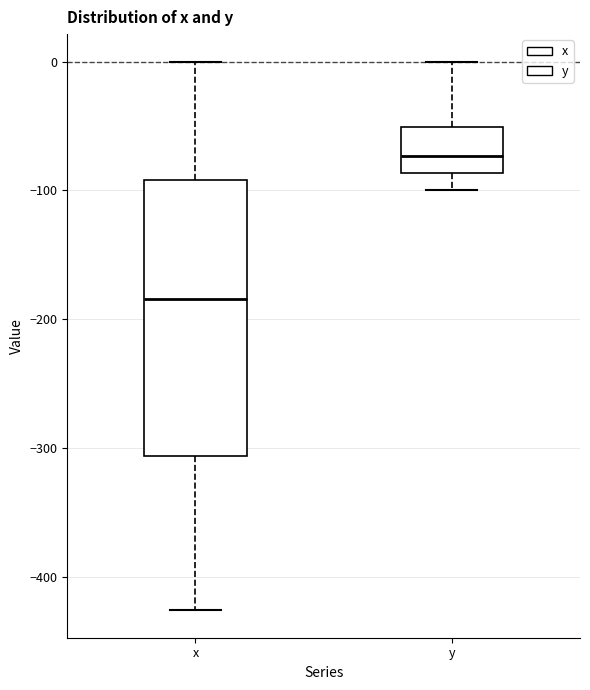

Comparing the boxes themselves (not the whiskers), which one is the tallest?

x